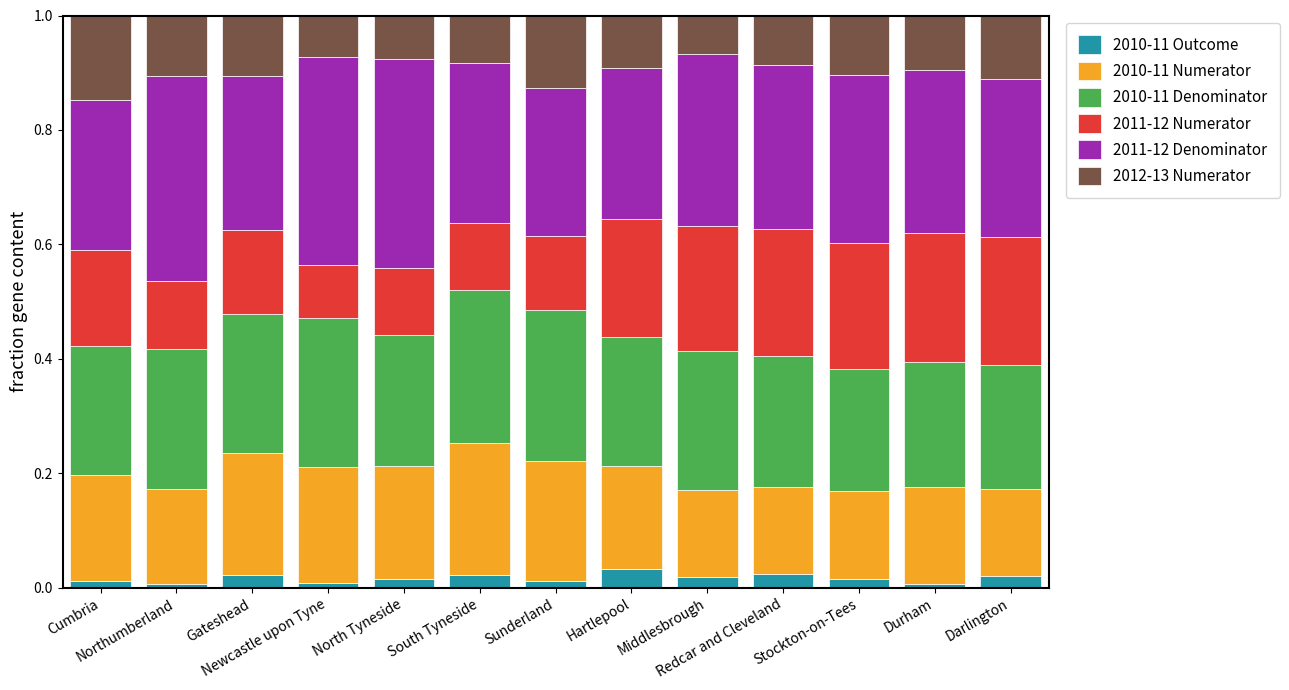

Does the chart contain any negative values?

No